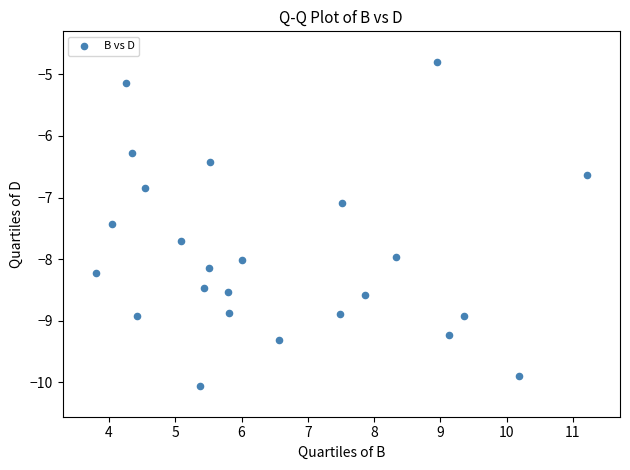

What is the range of X values (max minus min)?

7.4